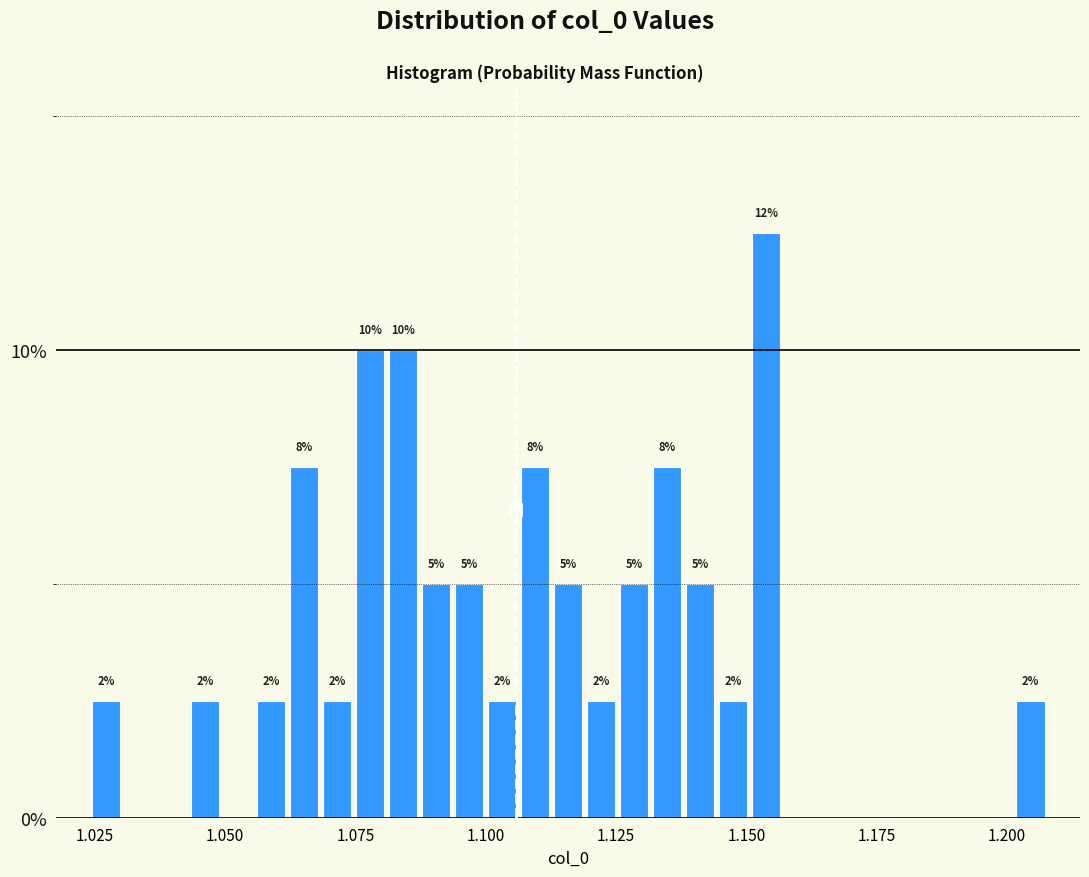

Around what value on the x-axis is the tallest bar? Give the approximate position of its centre, as read against the axis.

1.155